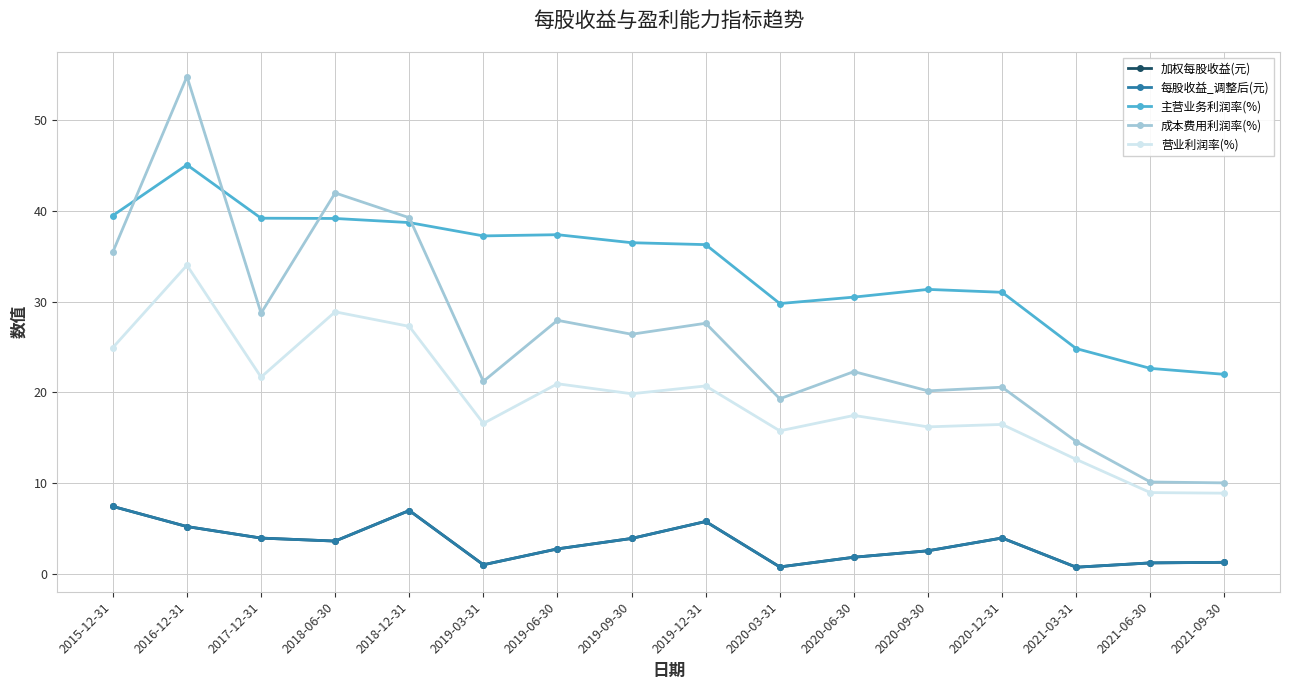

What is the maximum value shown in the chart?

54.8